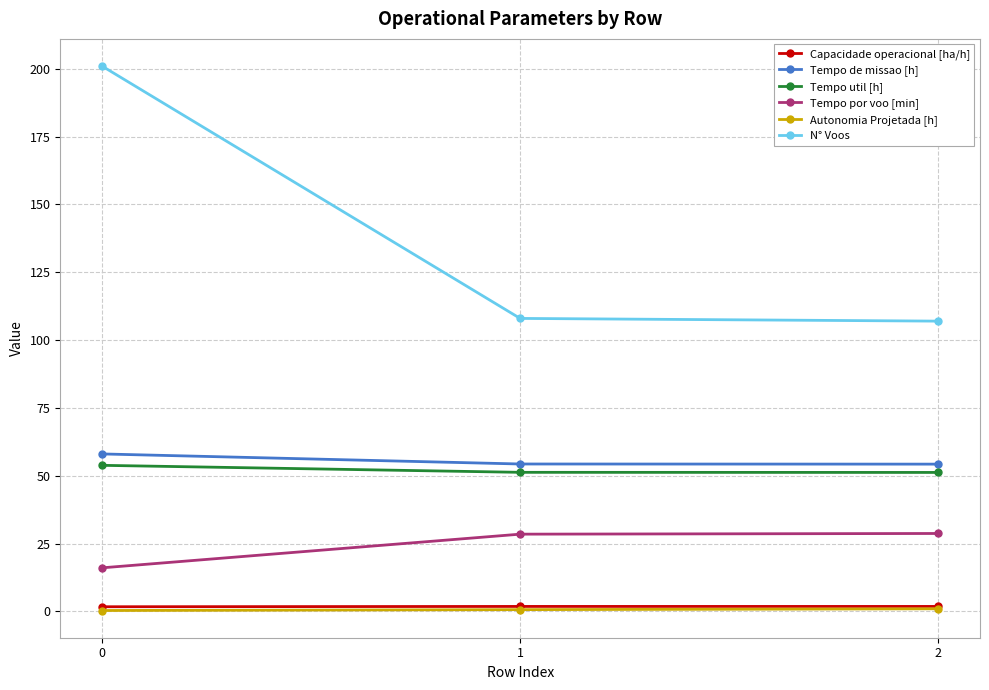

How many distinct data groups are displayed?

6